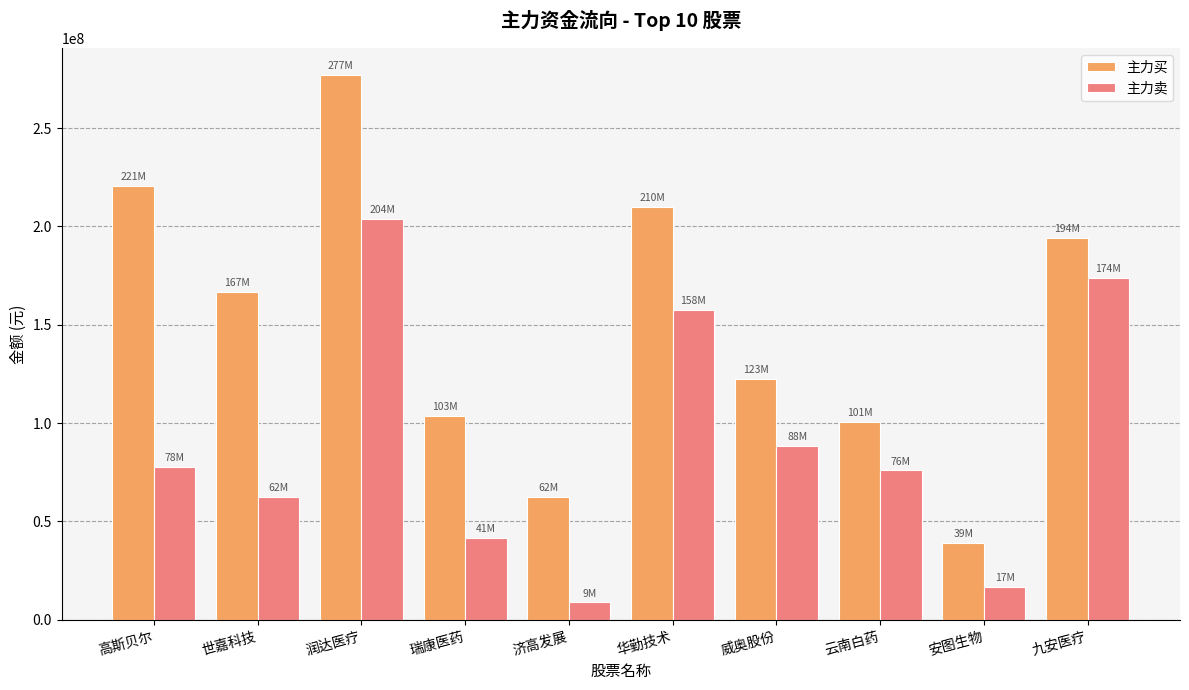

What is the minimum value shown in the chart?

8813741